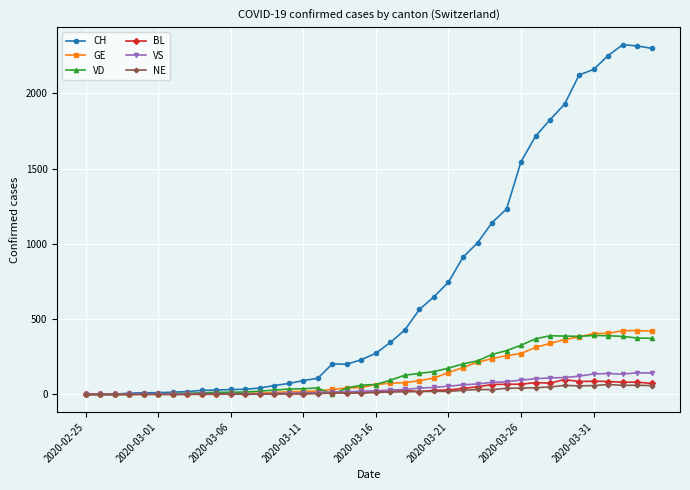

Which series has the largest total across all categories?

CH